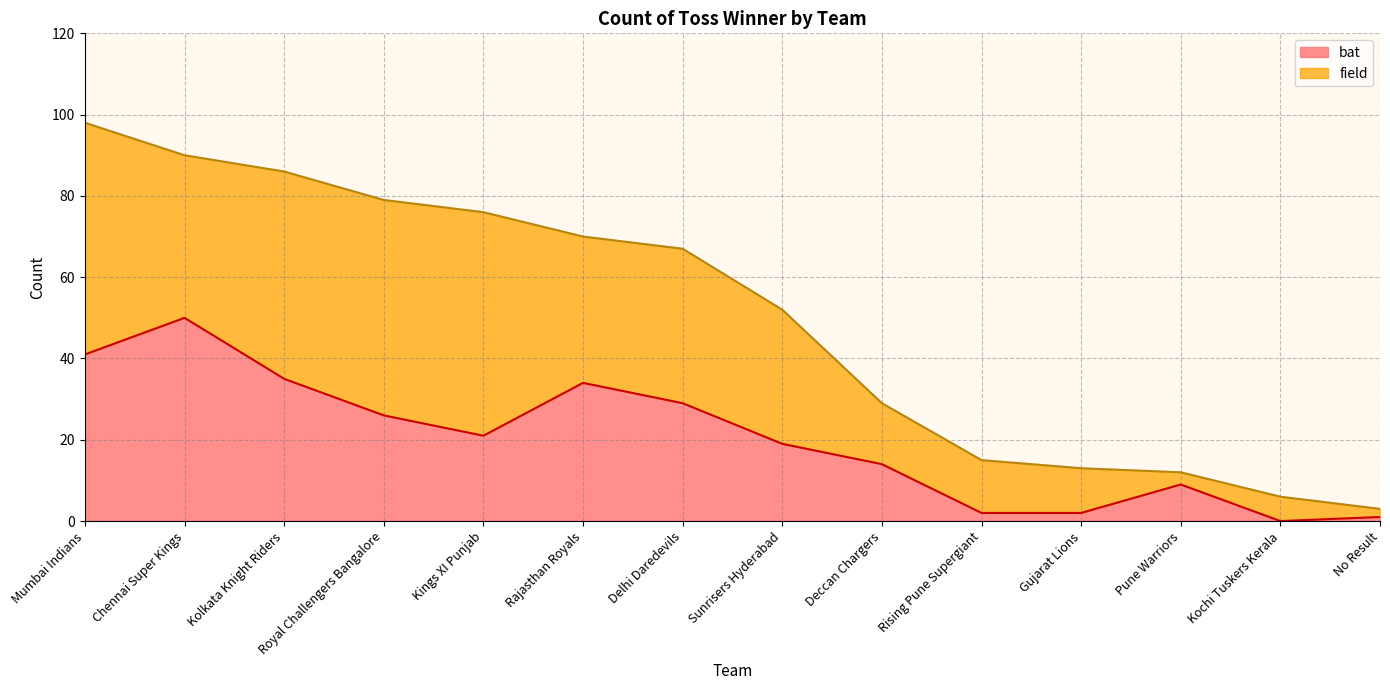

True or false: bat has a value of 34 at Kings XI Punjab.

False